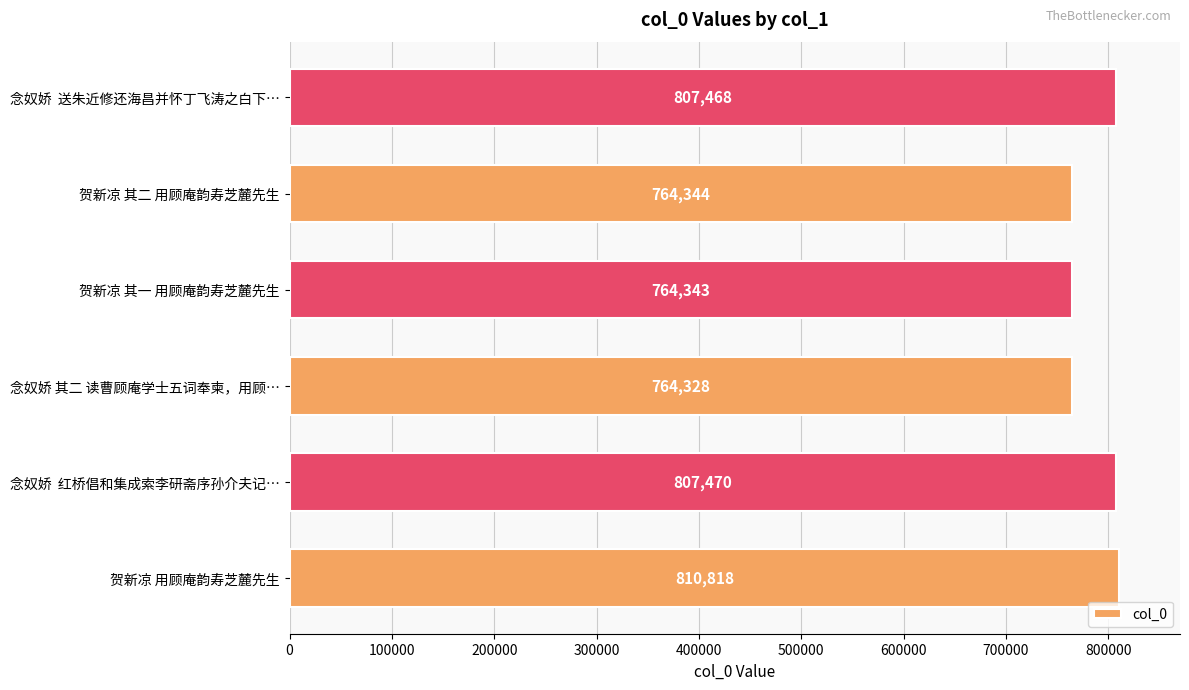

What is the average value?

786462